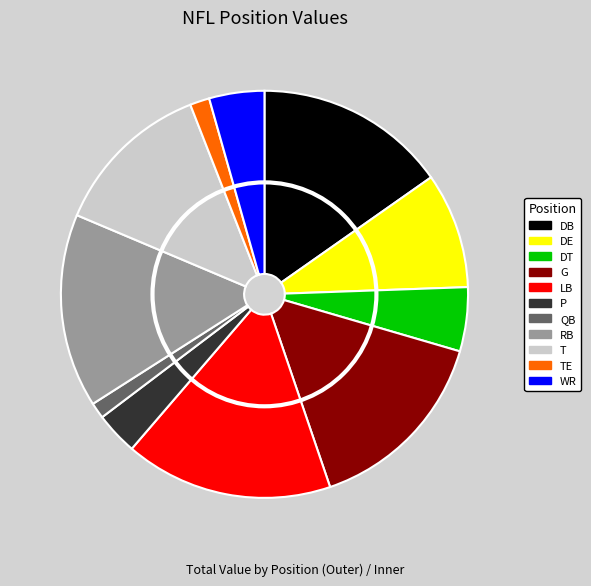

To the nearest percent, what is the difference between the DT and DB slice percentages?

10%